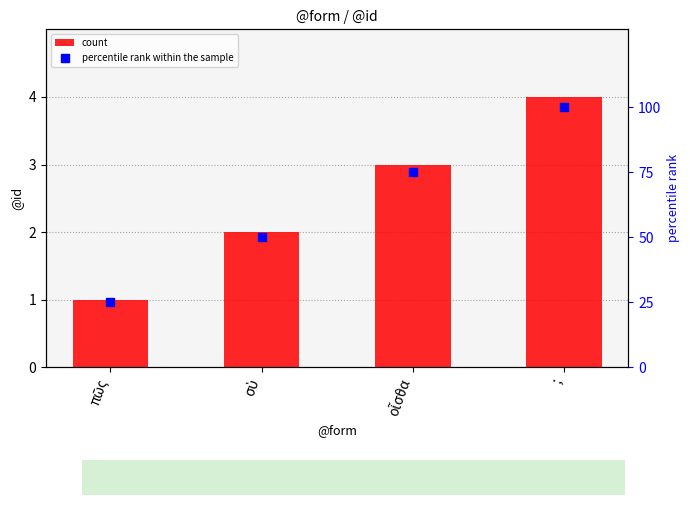

Which series contains the lowest Y value?

count